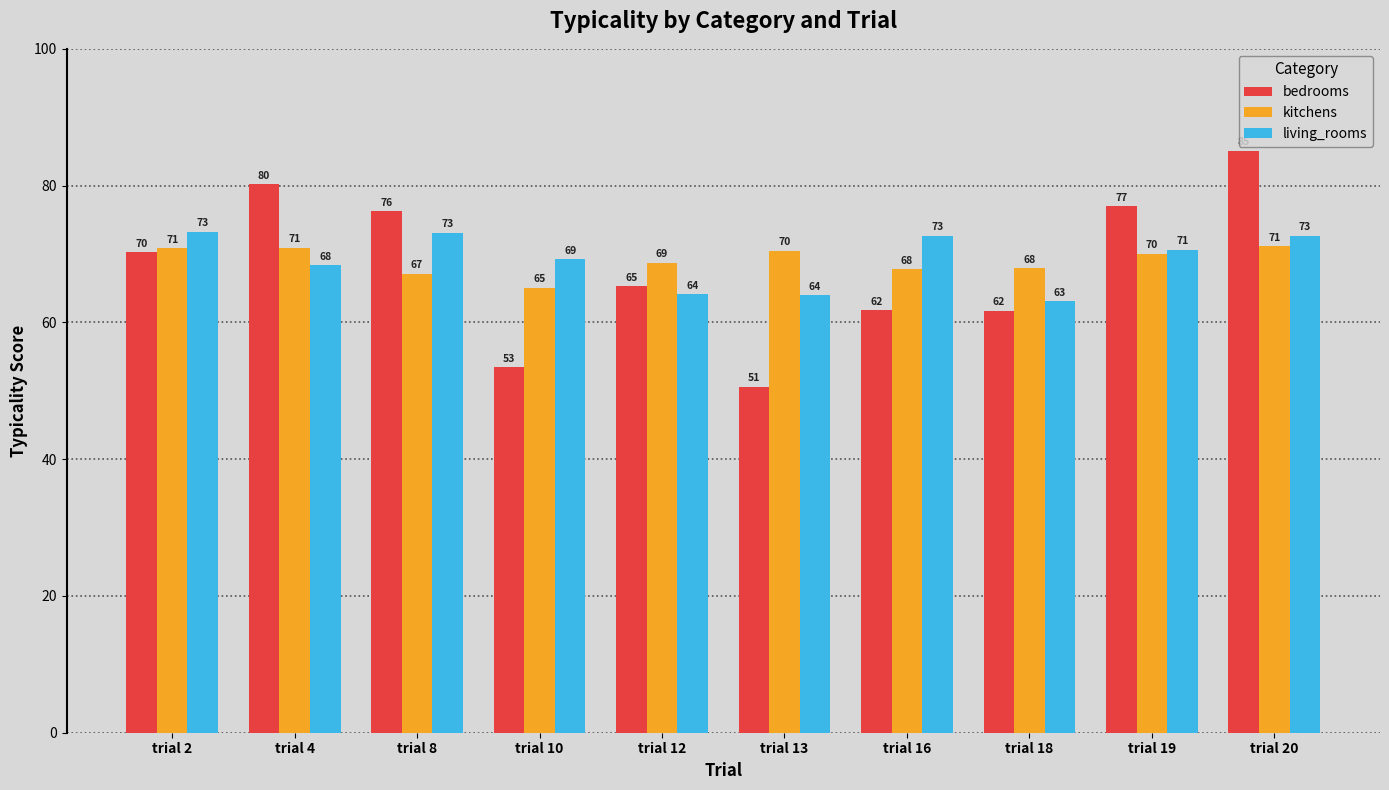

What is the maximum value for kitchens?

71.2